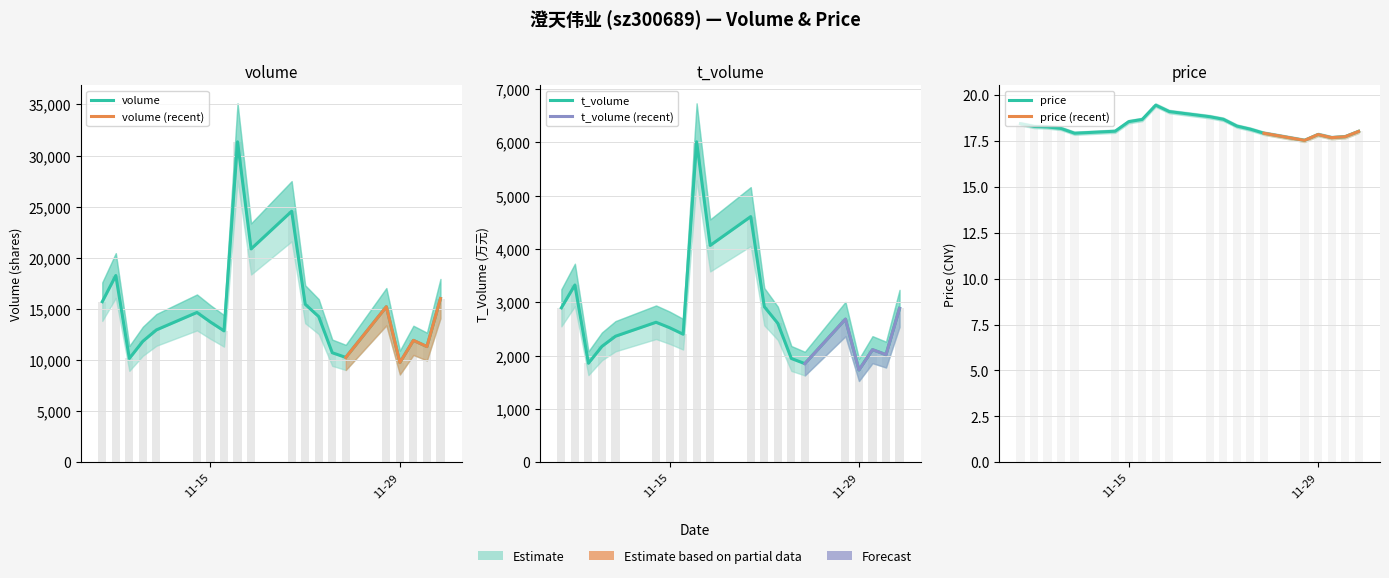

What is the difference between the maximum and minimum values in the t_volume series?

4280.0